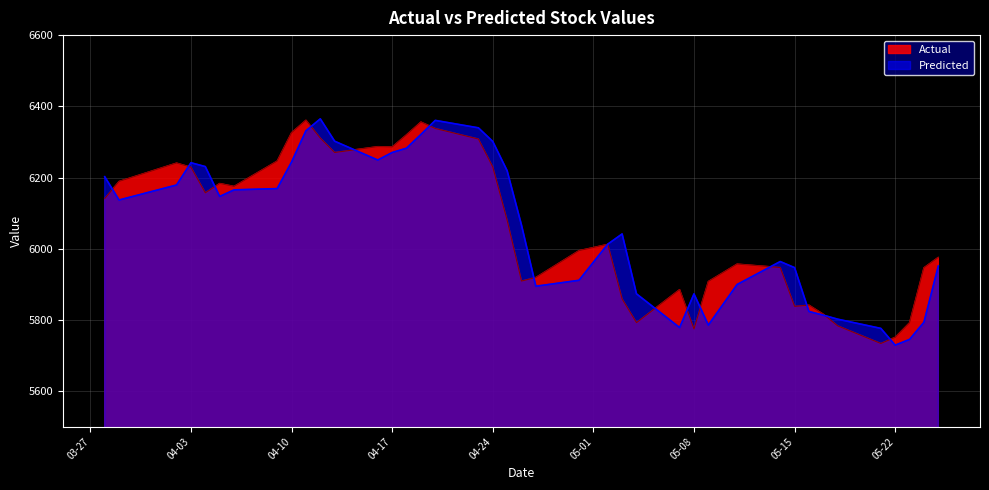

List the series in order of their overall mean, lowest first.

Actual, Predicted